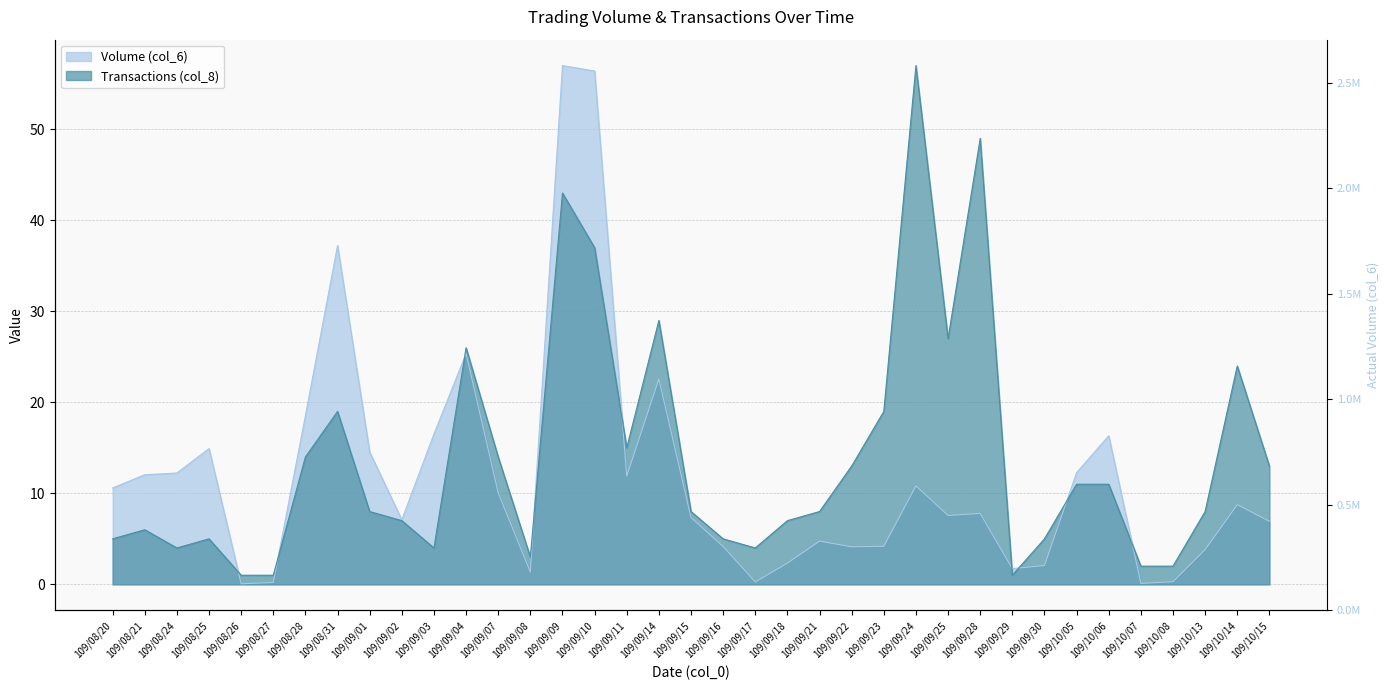

At which label does Transactions (col_8) reach its minimum?

109/08/26